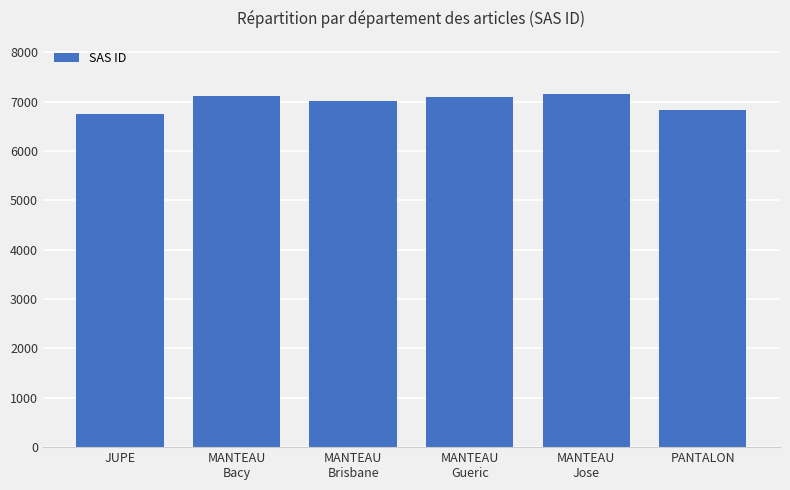

What position from the right is MANTEAU
Bacy?

5